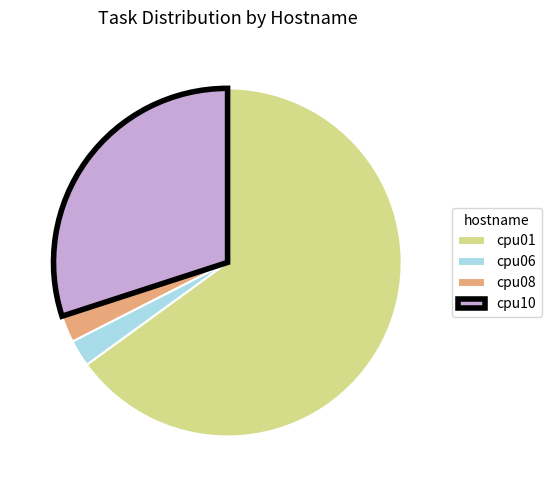

Is the sum of cpu06 and cpu08 greater than half?

No